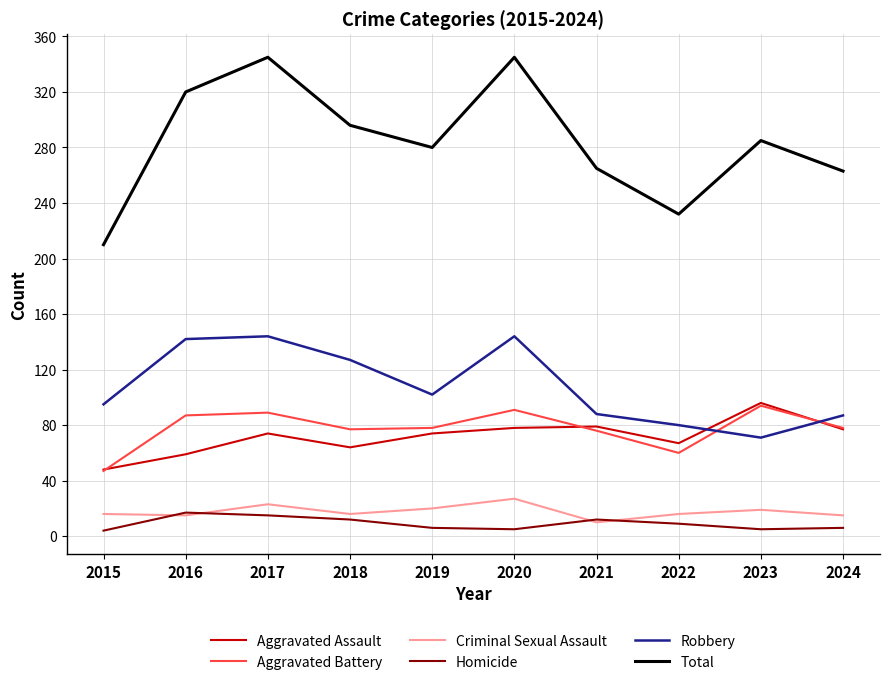

At which label does Aggravated Assault reach its peak?

2023